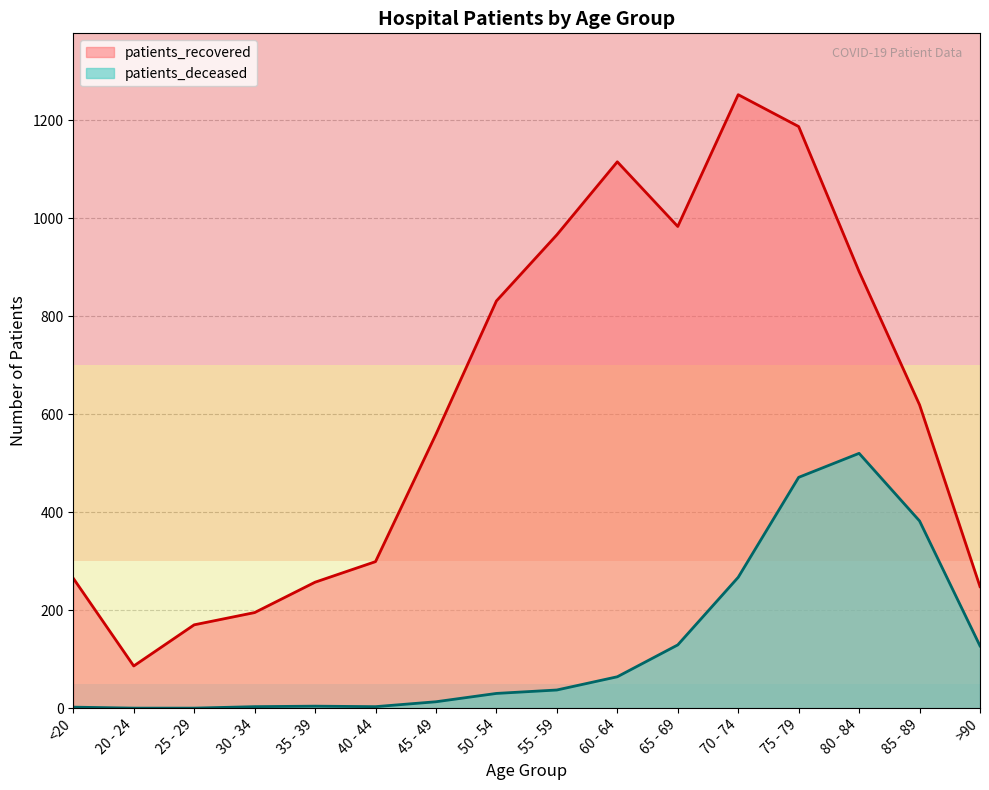

List the series in order of their peak value, highest first.

patients_recovered, patients_deceased